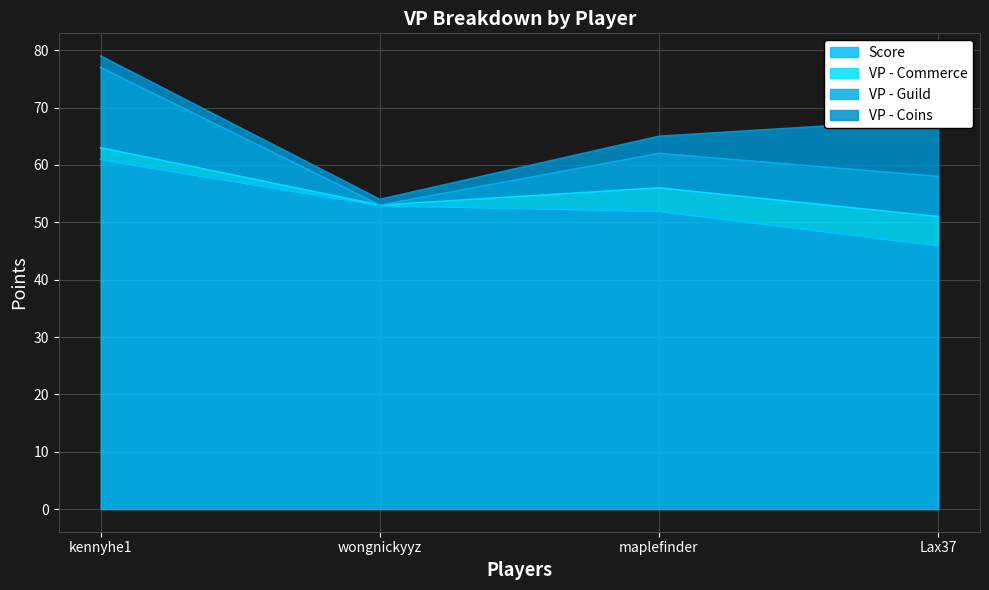

At which category is the sum across all series the highest?

kennyhe1